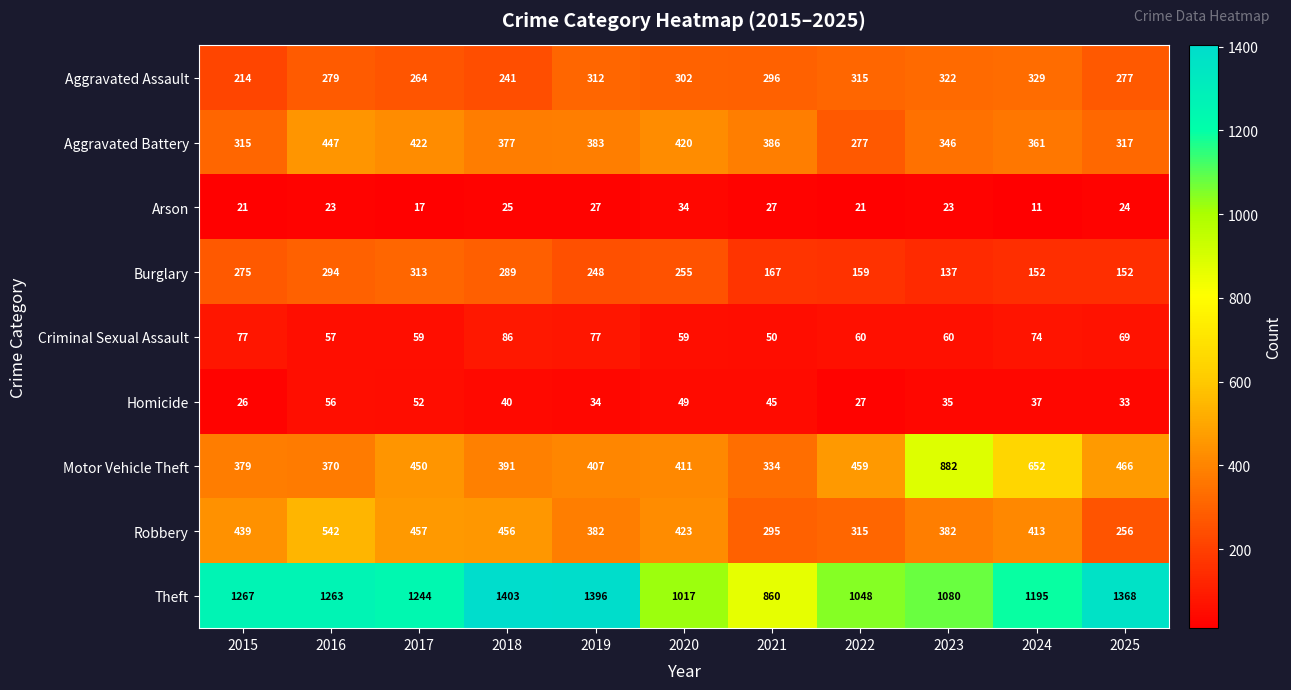

At which label does Arson reach its minimum?

2024